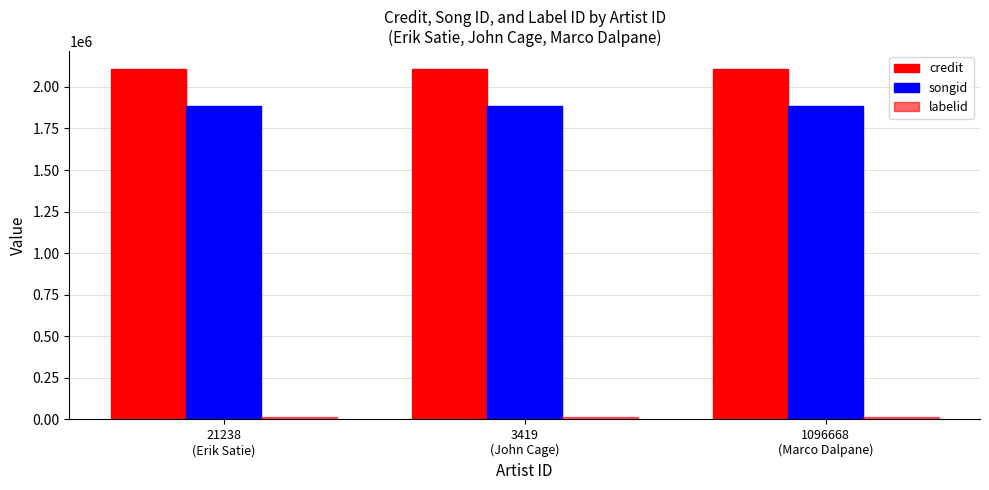

How many bars are there in each group?

3